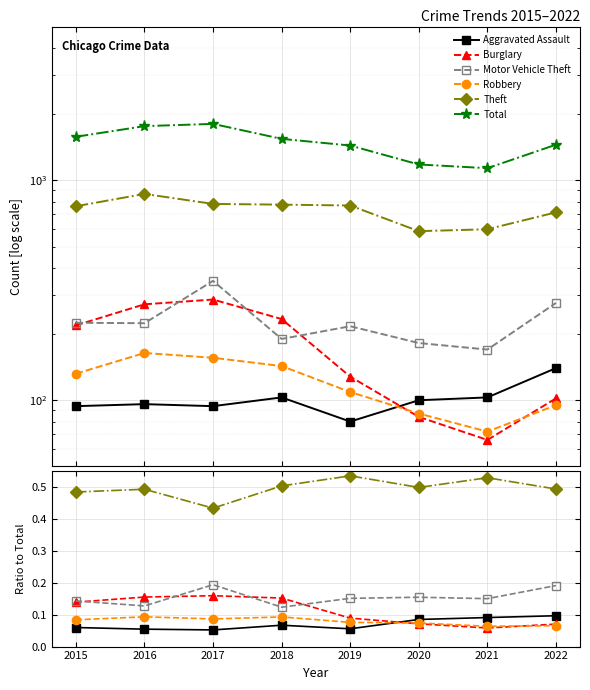

Between 2022 and 2021, which is larger?

2022